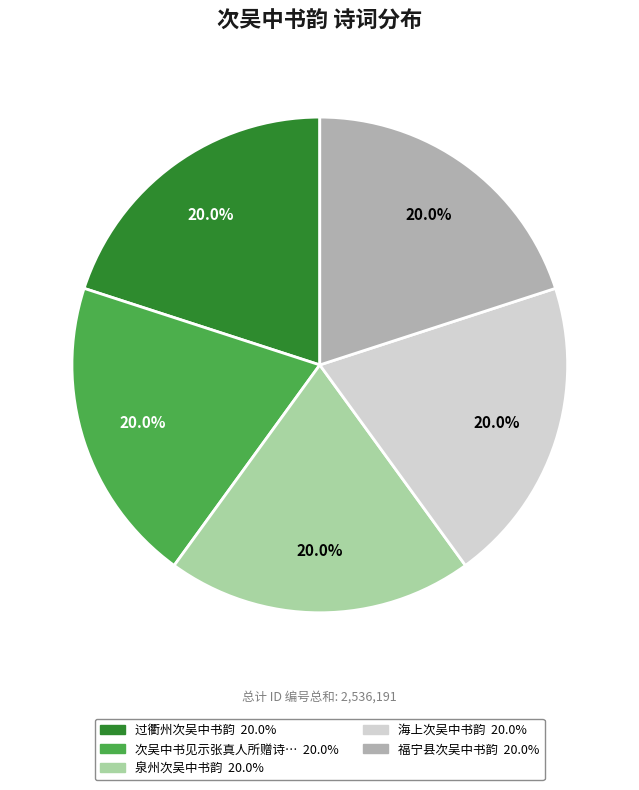

Does any single category account for the majority?

No